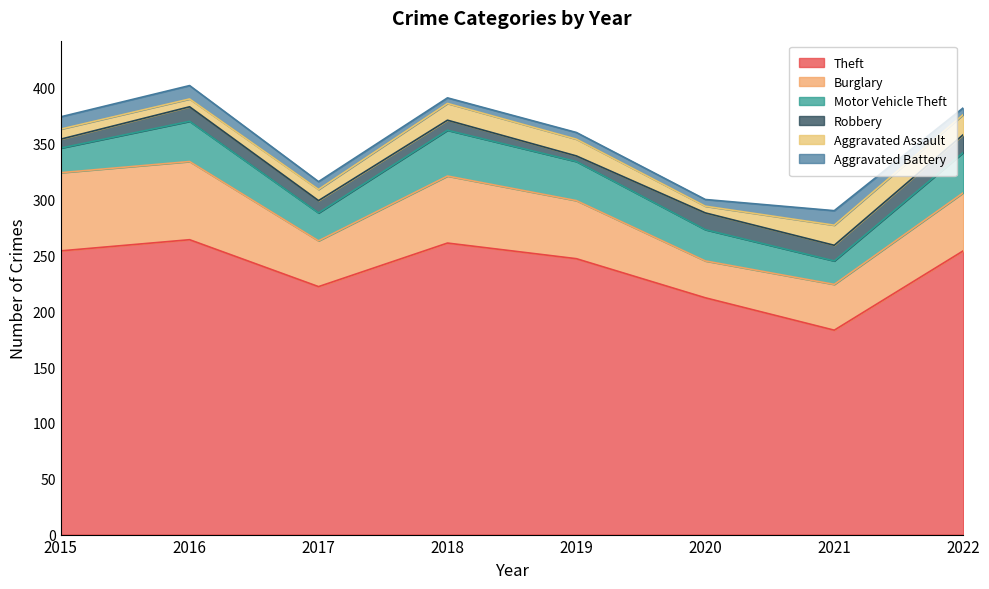

Which has a higher value, 2015 or 2022?

2015